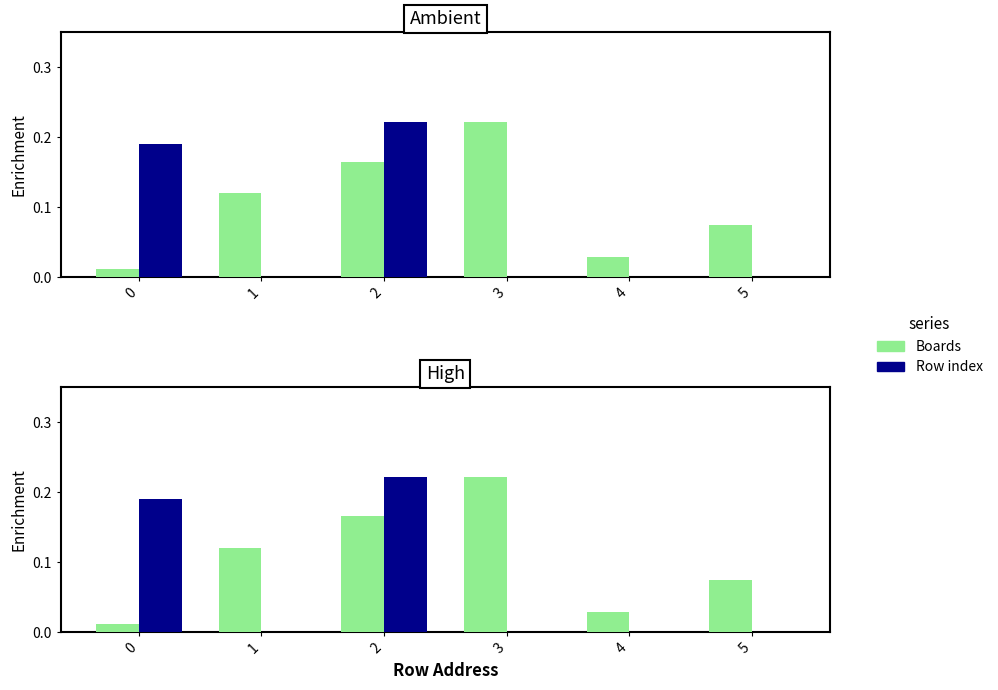

What is the approximate value of Boards at 1?

0.1